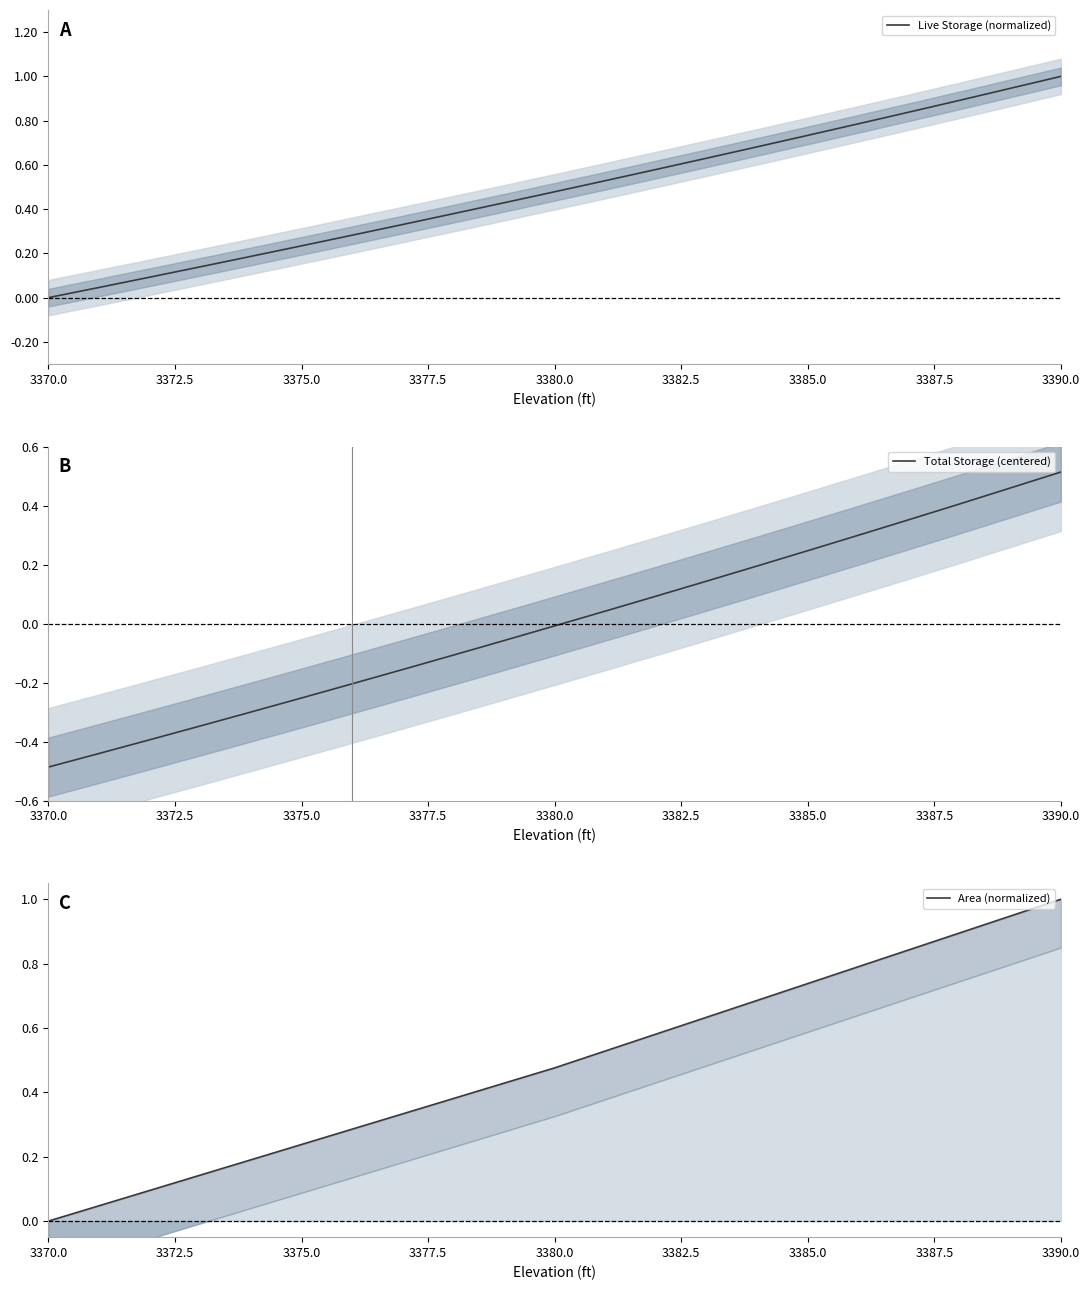

Which category has the lowest value in the Live Storage (normalized) series?

3370.0